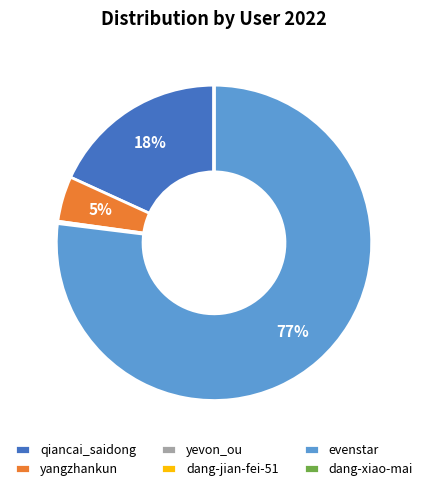

Is it true that yangzhankun is 18% of the pie?

False